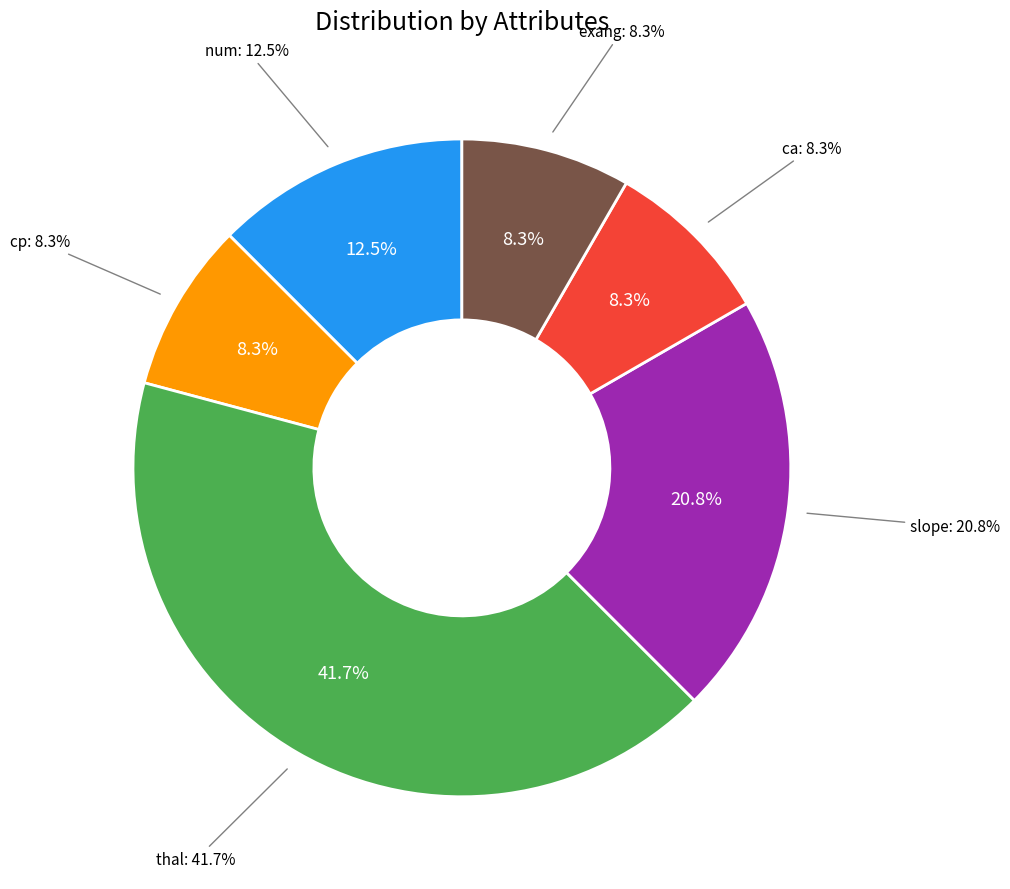

Do ca and exang together represent more than half of the pie?

No